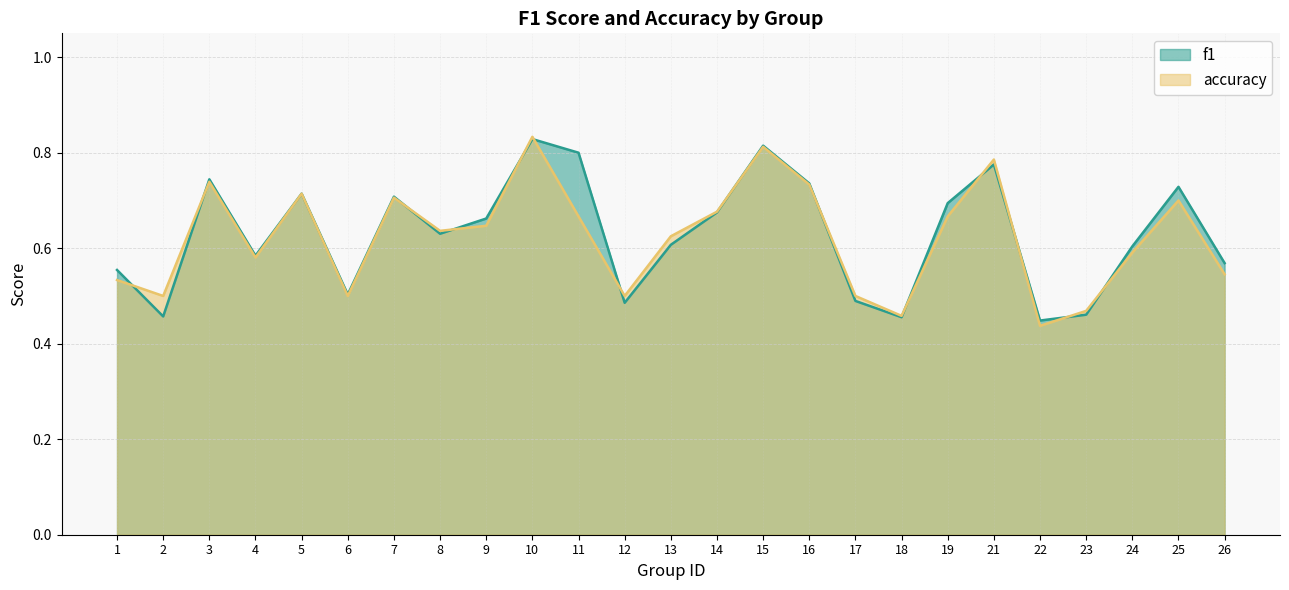

What is the minimum value shown in the chart?

0.4